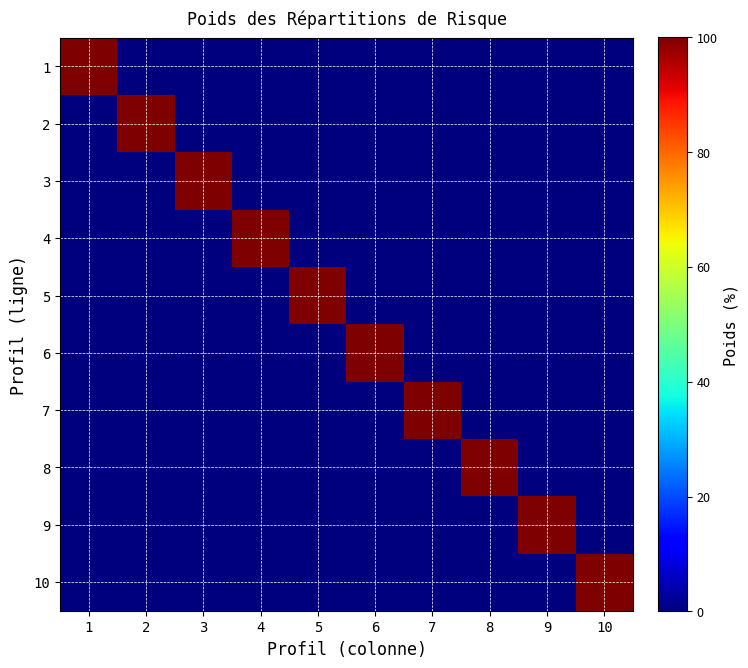

Between 3 and 5, which series saw the biggest shift?

3